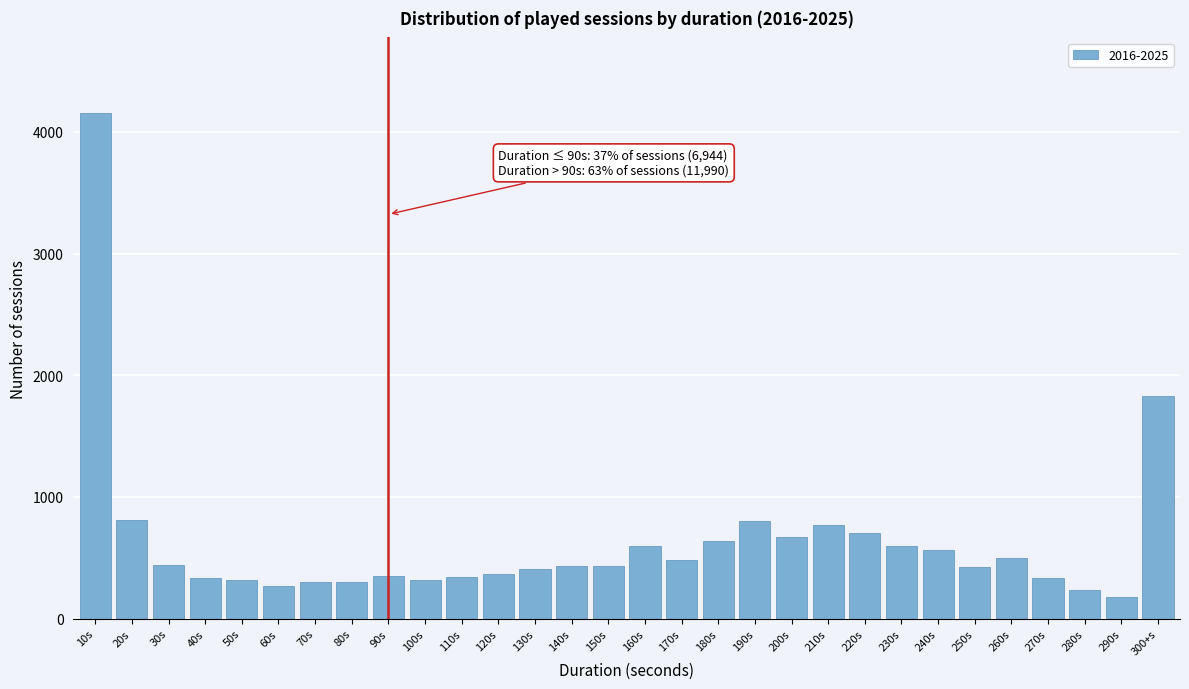

Between 230s and 140s, which is larger?

230s